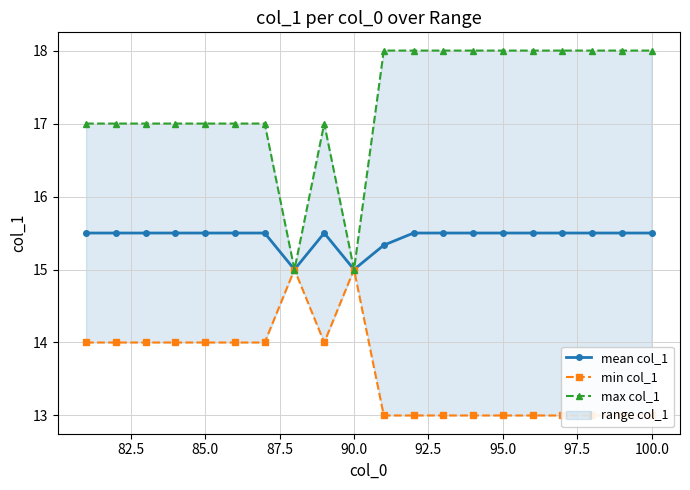

What is the difference between the second highest and second lowest values in the min col_1 series?

2.0